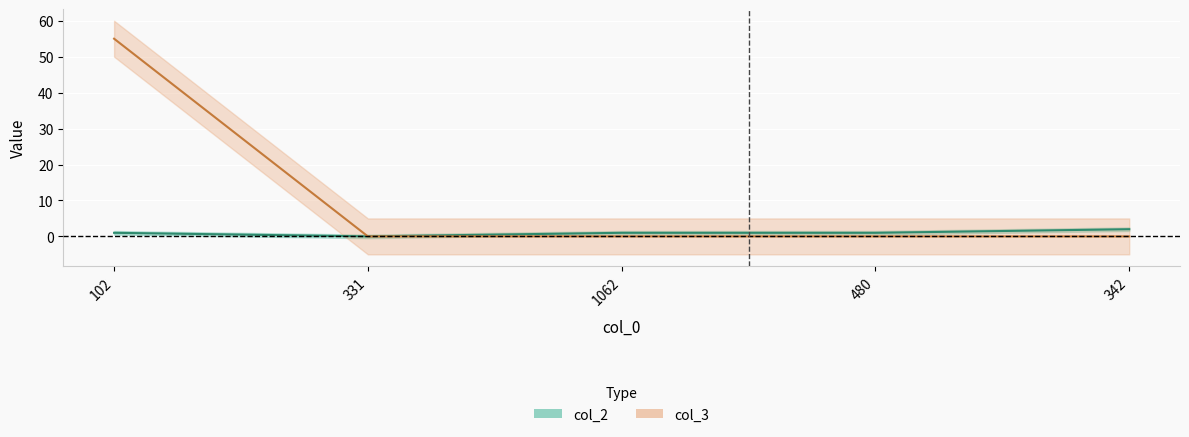

What are all the series names shown in the legend?

col_2, col_3